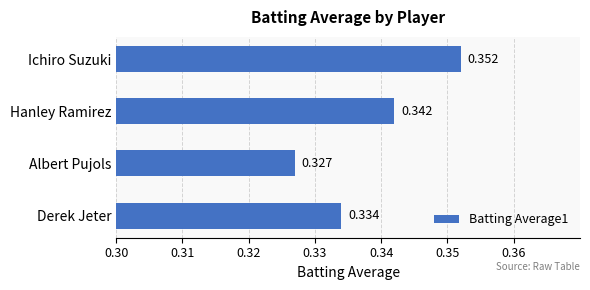

Where is the data nearest to the value 0?

Albert Pujols